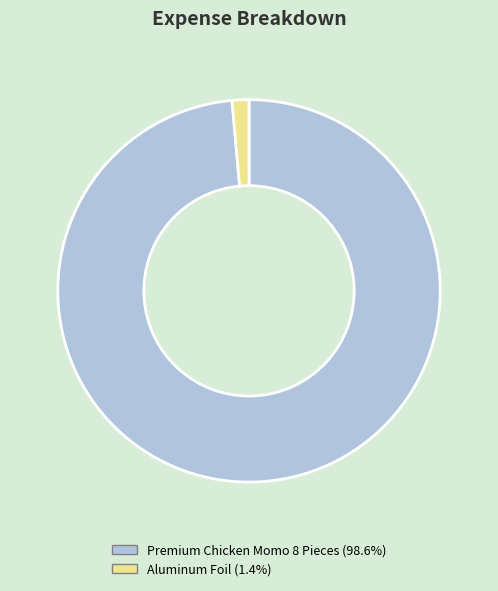

How many slices are in this pie chart?

2